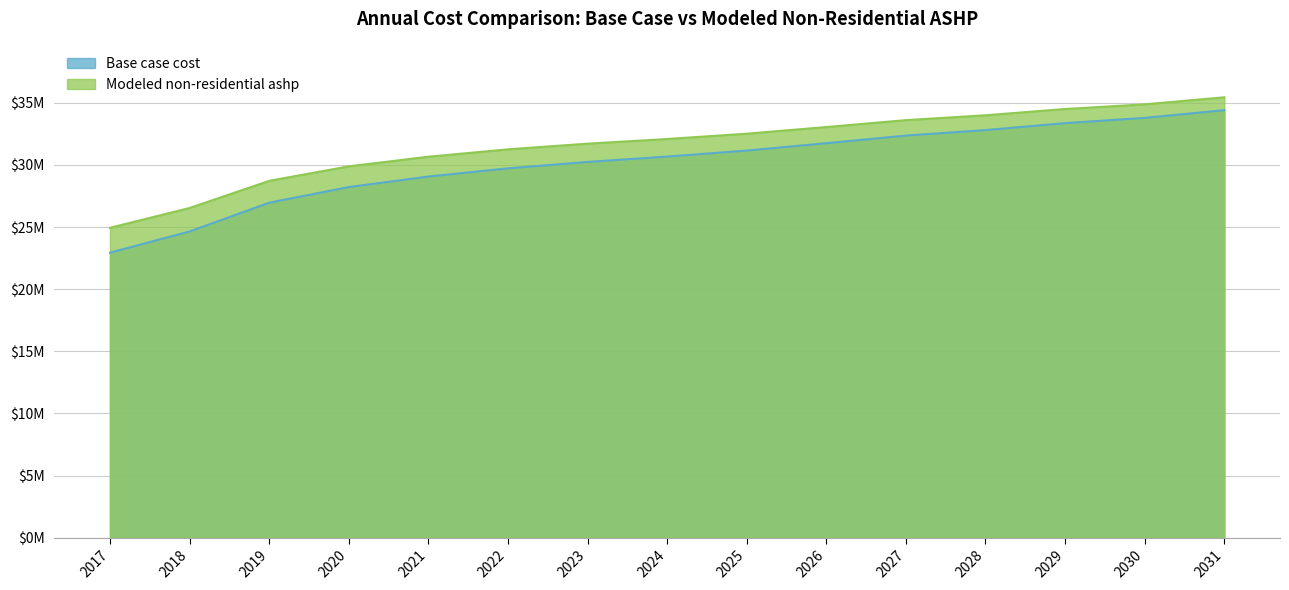

Reading left to right, what are all the values shown in this chart?

Base case cost: 2017=22944119.4	2018=24646607.3	2019=26962353.4	2020=28220095.4	2021=29067117.3	2022=29728141.6	2023=30244913.7	2024=30674800.3	2025=31159561.9	2026=31752787.9	2027=32364941.9	2028=32806513.7	2029=33365605.9	2030=33789686.8	2031=34409752.6
Modeled non-residential ashp: 2017=24943508.1	2018=26535813.7	2019=28719510.9	2020=29889193.0	2021=30662469.2	2022=31257446.9	2023=31714198.4	2024=32088417.8	2025=32516899.7	2026=33051561.9	2027=33607785.9	2028=33997685.2	2029=34502751.6	2030=34878666.7	2031=35444875.8